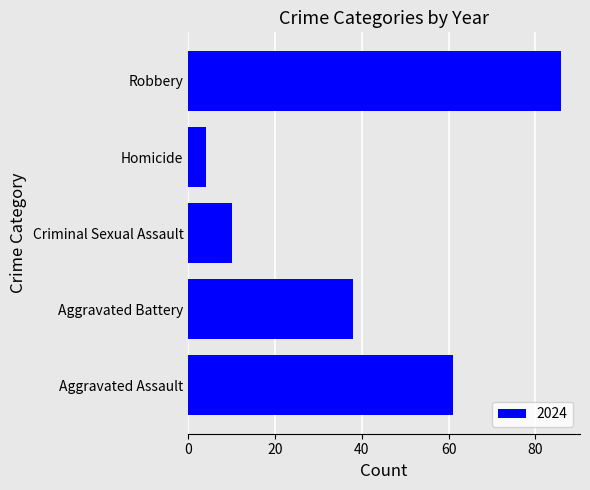

Reading bottom to top, transcribe all the data shown in this chart.

Aggravated Assault=61	Aggravated Battery=38	Criminal Sexual Assault=10	Homicide=4	Robbery=86